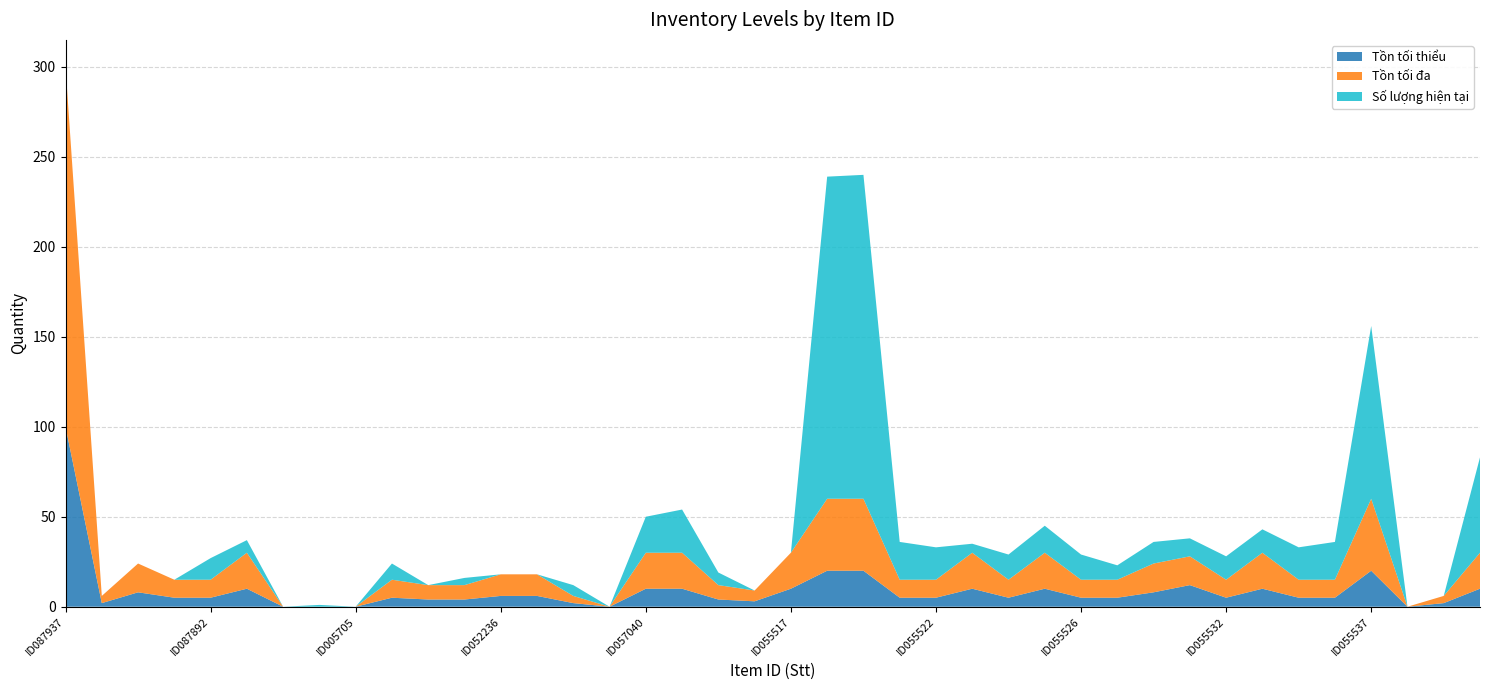

Reading left to right, what are all the values shown in this chart?

Tồn tối thiểu: ID087937=100	ID055279=2	ID057302=8	ID057028=5	ID087892=5	ID087916=10	ID087928=0	ID087926=0	ID005705=0	ID027478=5	ID052233=4	ID052234=4	ID052236=6	ID052237=6	ID055143=2	ID055145=0	ID057040=10	ID055278=10	ID055785=4	ID055446=3	ID055517=10	ID055518=20	ID055519=20	ID055520=5	ID055522=5	ID055523=10	ID055524=5	ID055525=10	ID055526=5	ID055527=5	ID055529=8	ID055530=12	ID055532=5	ID055533=10	ID055534=5	ID055535=5	ID055537=20	ID055574=0	ID050138=2	ID055676=10
Tồn tối đa: ID087937=200	ID055279=4	ID057302=16	ID057028=10	ID087892=10	ID087916=20	ID087928=0	ID087926=0	ID005705=0	ID027478=10	ID052233=8	ID052234=8	ID052236=12	ID052237=12	ID055143=4	ID055145=0	ID057040=20	ID055278=20	ID055785=8	ID055446=6	ID055517=20	ID055518=40	ID055519=40	ID055520=10	ID055522=10	ID055523=20	ID055524=10	ID055525=20	ID055526=10	ID055527=10	ID055529=16	ID055530=16	ID055532=10	ID055533=20	ID055534=10	ID055535=10	ID055537=40	ID055574=0	ID050138=4	ID055676=20
Số lượng hiện tại: ID087937=0	ID055279=0	ID057302=0	ID057028=0	ID087892=12	ID087916=7	ID087928=0	ID087926=1	ID005705=0	ID027478=9	ID052233=0	ID052234=4	ID052236=0	ID052237=0	ID055143=6	ID055145=0	ID057040=20	ID055278=24	ID055785=7	ID055446=0	ID055517=-5	ID055518=179	ID055519=180	ID055520=21	ID055522=18	ID055523=5	ID055524=14	ID055525=15	ID055526=14	ID055527=8	ID055529=12	ID055530=10	ID055532=13	ID055533=13	ID055534=18	ID055535=21	ID055537=96	ID055574=0	ID050138=0	ID055676=53